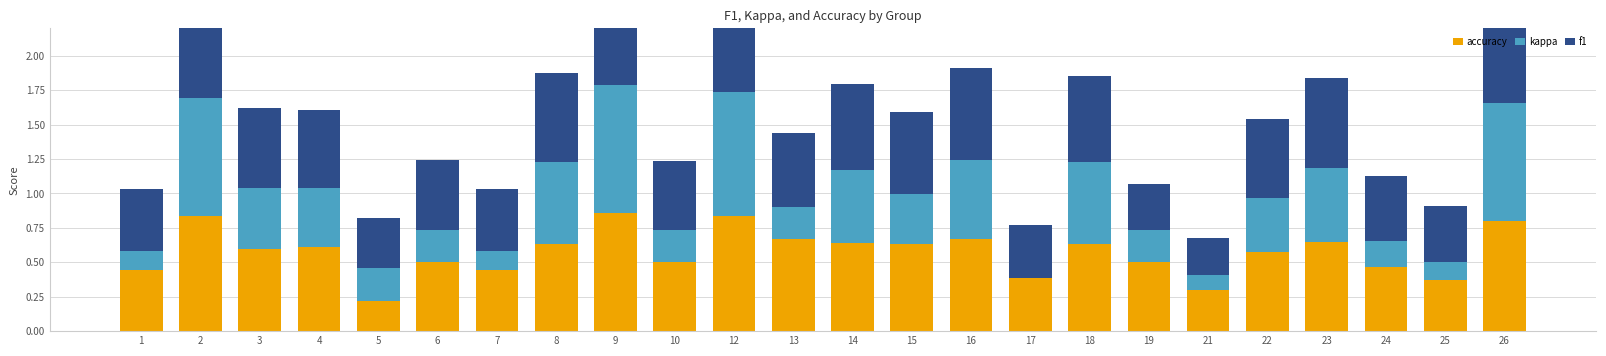

Rank the series at 13 from highest to lowest value.

accuracy, f1, kappa